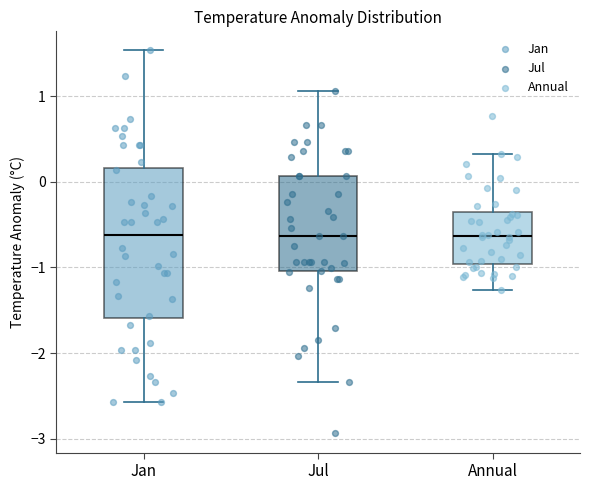

Which box is the tallest, from its lower edge to its upper edge?

Jan